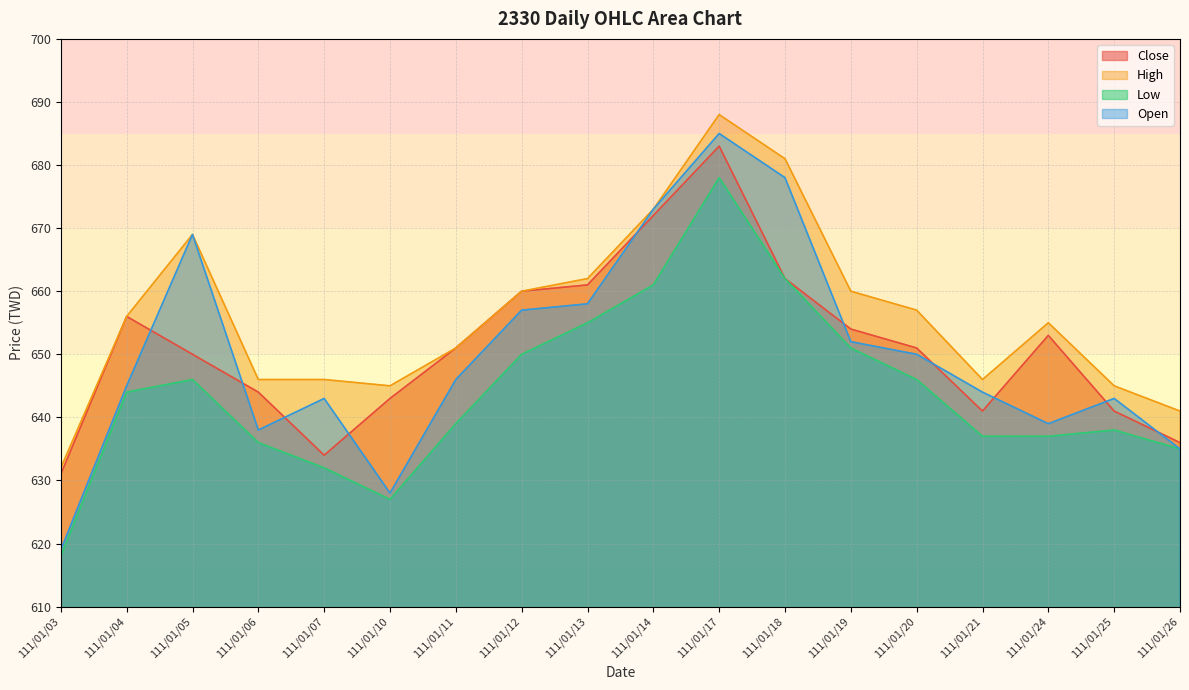

True or false: Low and Close cross at least once.

False